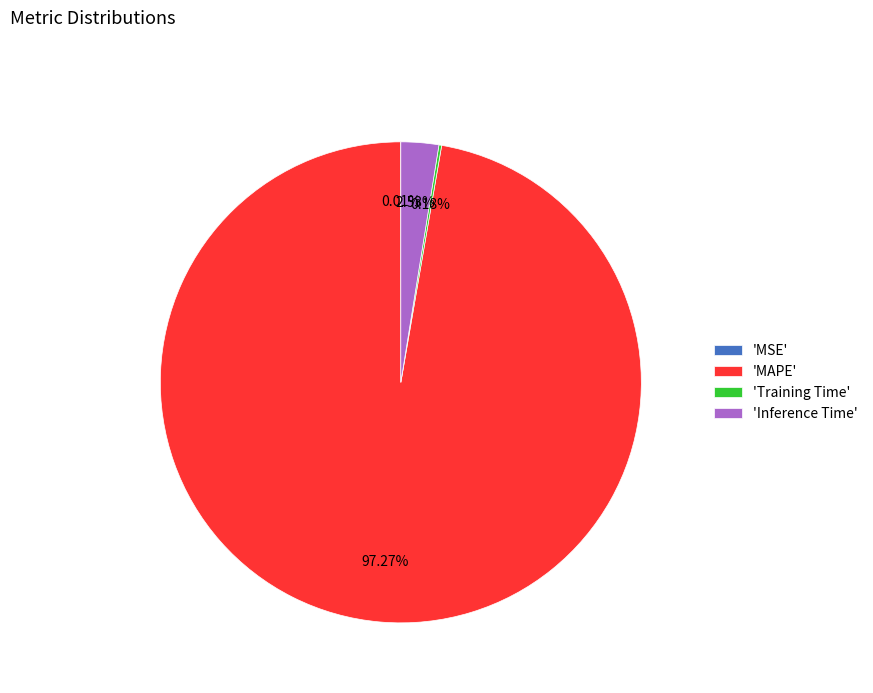

Which slice represents more than half of the pie?

'MAPE'